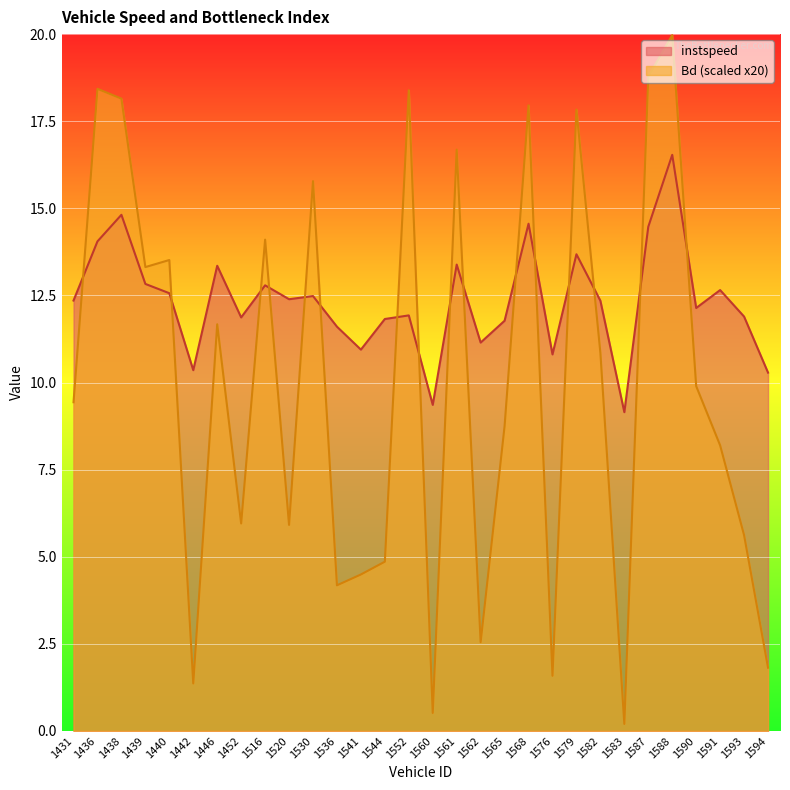

What are all the series names shown in the legend?

instspeed, Bd (scaled x20)